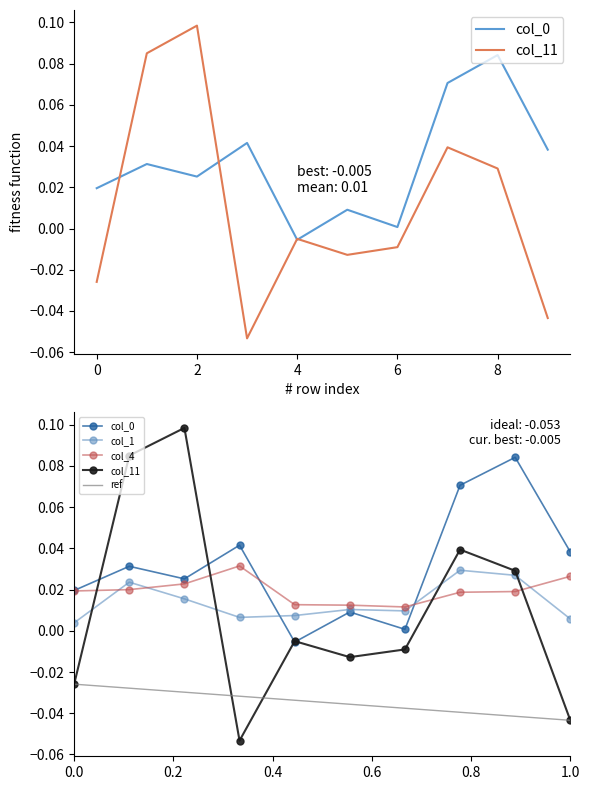

How many intersections are there between col_0 and col_4?

2